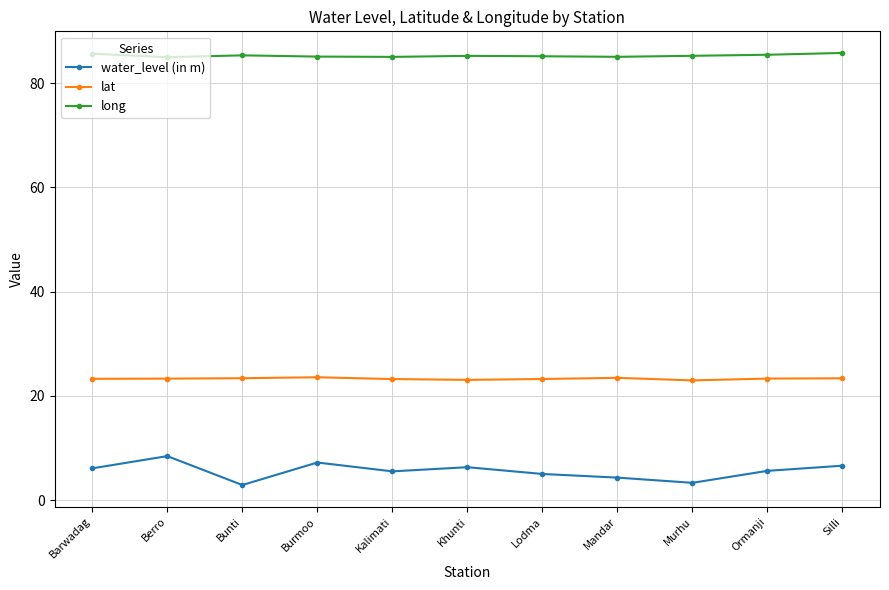

True or false: lat has more than 0 interior local peaks.

True